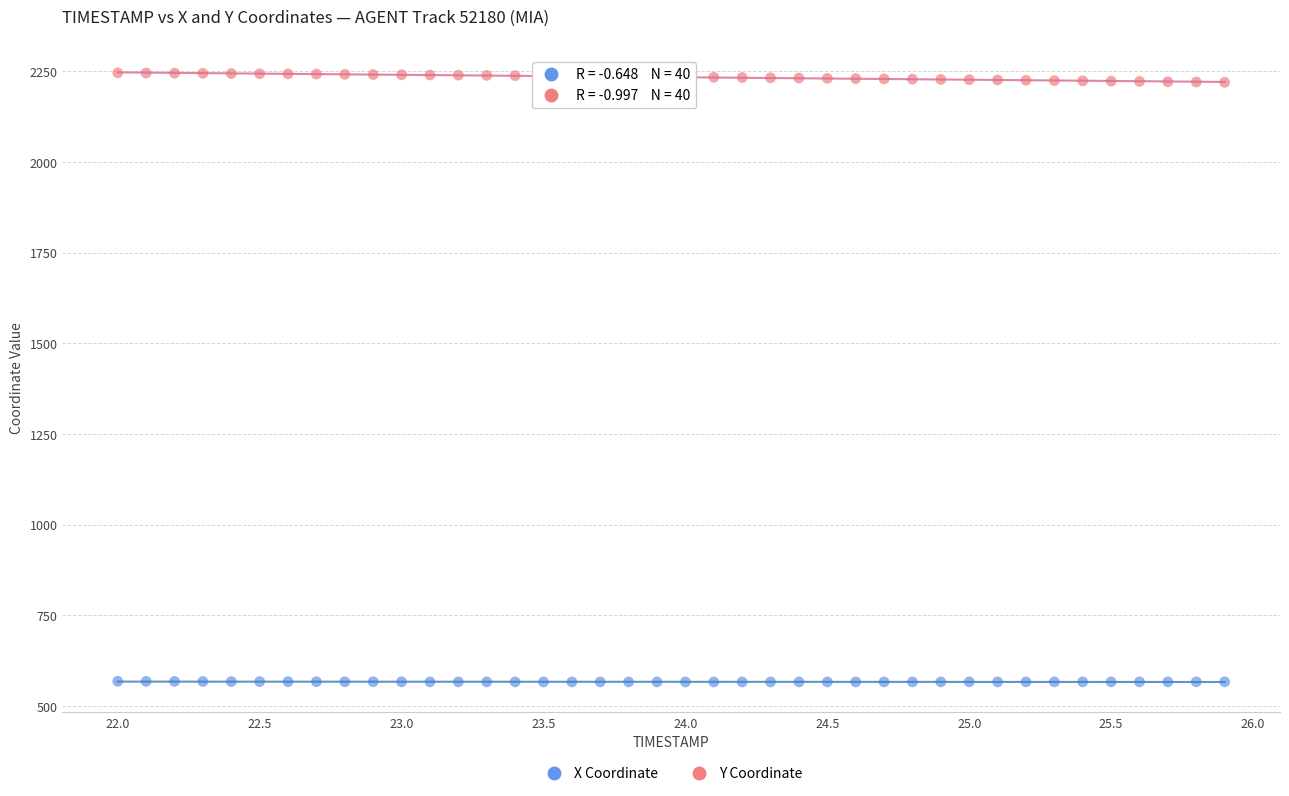

What is the X range (max minus min) for the scatter plot?

3.9